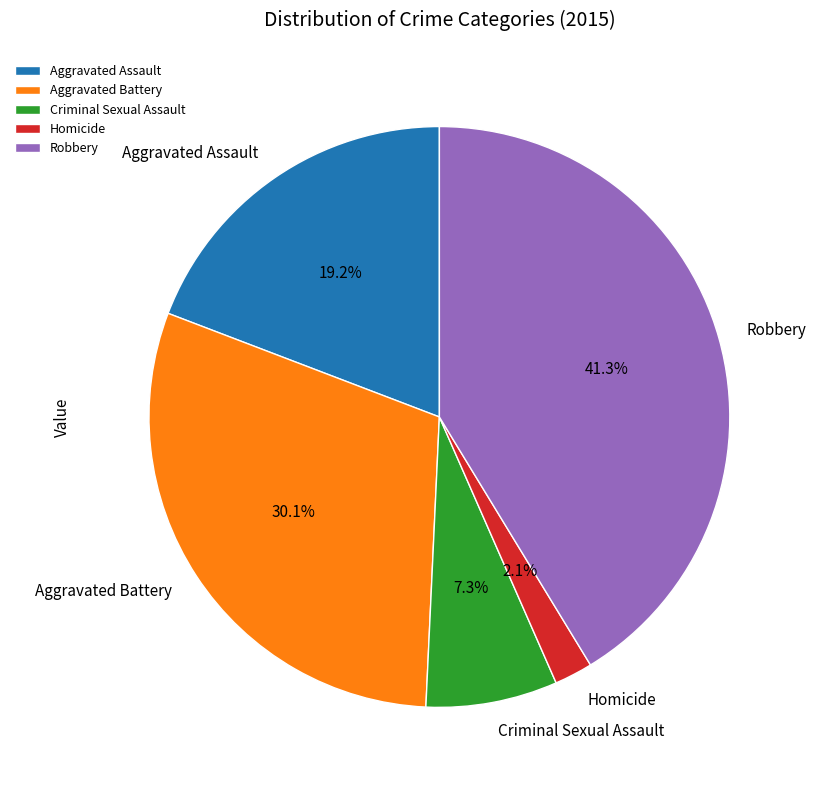

True or false: Aggravated Battery accounts for 30% of the total.

True